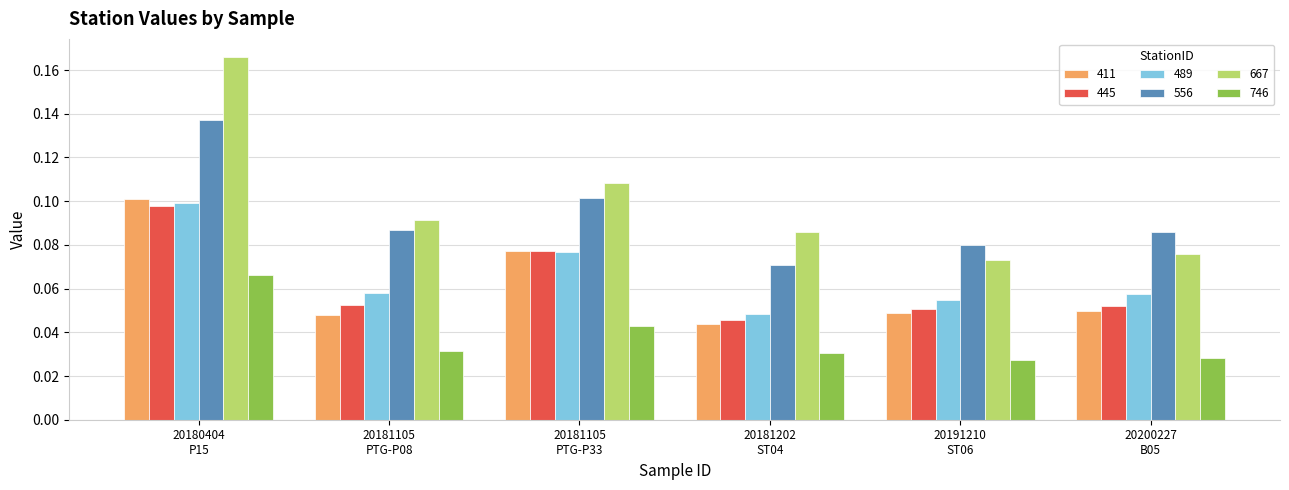

What are all the series names shown in the legend?

411, 445, 489, 556, 667, 746